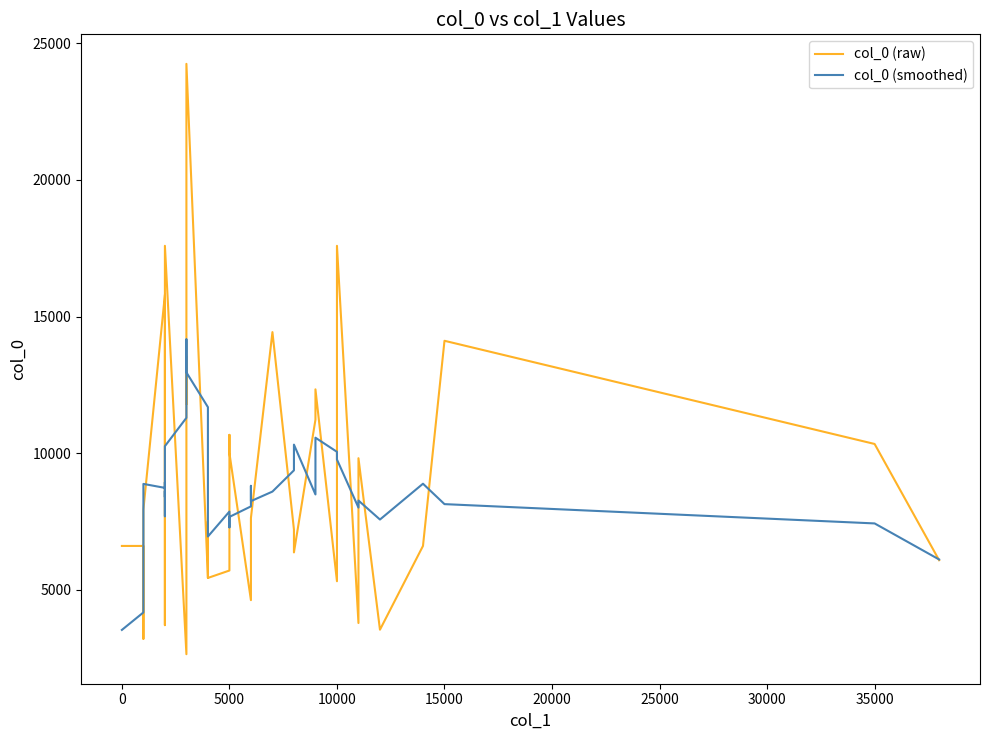

Reading left to right, transcribe all the data shown in this chart.

col_0 (raw): 6600.0	6600.0	4428.6	3200.0	7928.6	15800.0	13000.0	3700.0	4235.3	6600.0	10900.0	17588.2	2636.4	13538.5	11789.5	15800.0	24250.0	5428.6	7500.0	5428.6	5700.0	10666.7	10000.0	4615.4	7333.3	7625.0	14428.6	7200.0	6363.6	11222.2	12333.3	5307.7	17588.2	3777.8	9812.5	3533.3	6600.0	14111.1	10333.3	6076.9
col_0 (smoothed): 3525.7	4165.7	5751.4	7591.4	8871.4	8725.7	8932.8	8667.1	7687.1	8604.7	8392.0	10252.6	11290.5	12270.5	13602.9	14161.3	12953.6	11681.4	9661.4	6944.8	7859.0	7282.1	7663.1	8048.1	8800.5	8240.5	8590.1	9367.9	10309.6	8485.4	10563.0	10045.9	9763.9	8003.9	8262.4	7566.9	8878.1	8130.9	7424.3	6104.3